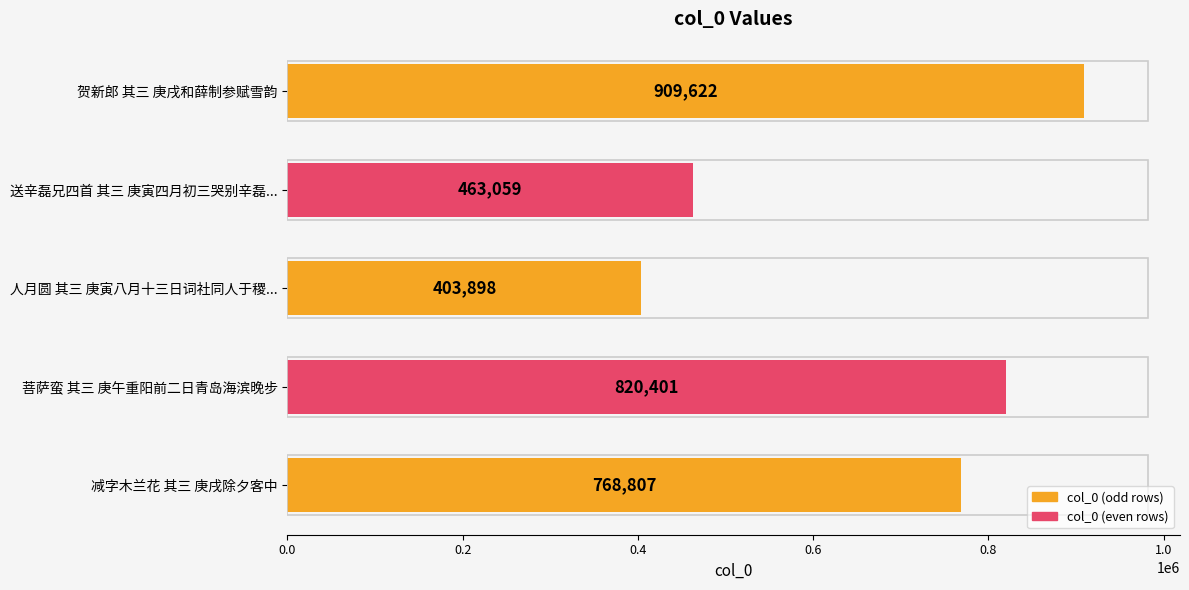

What is the sum of all values?

3365787